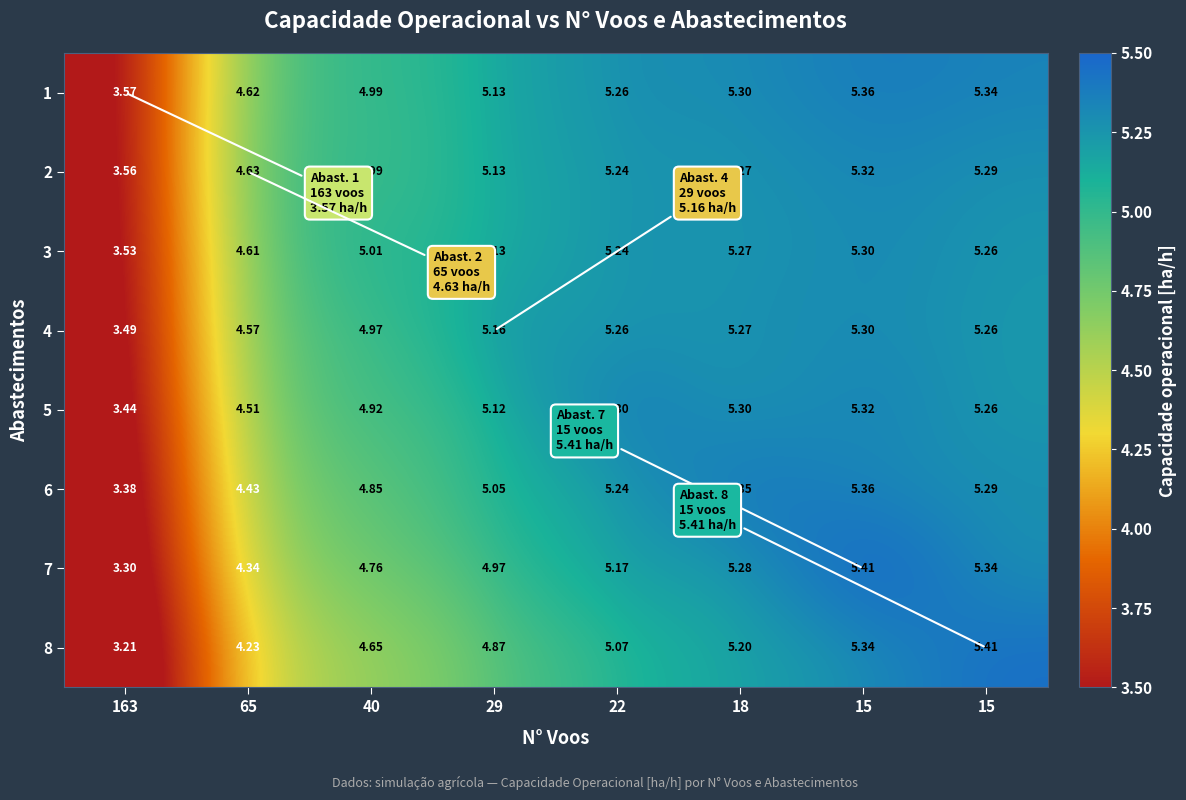

At how many categories does at least one series exceed 3?

8